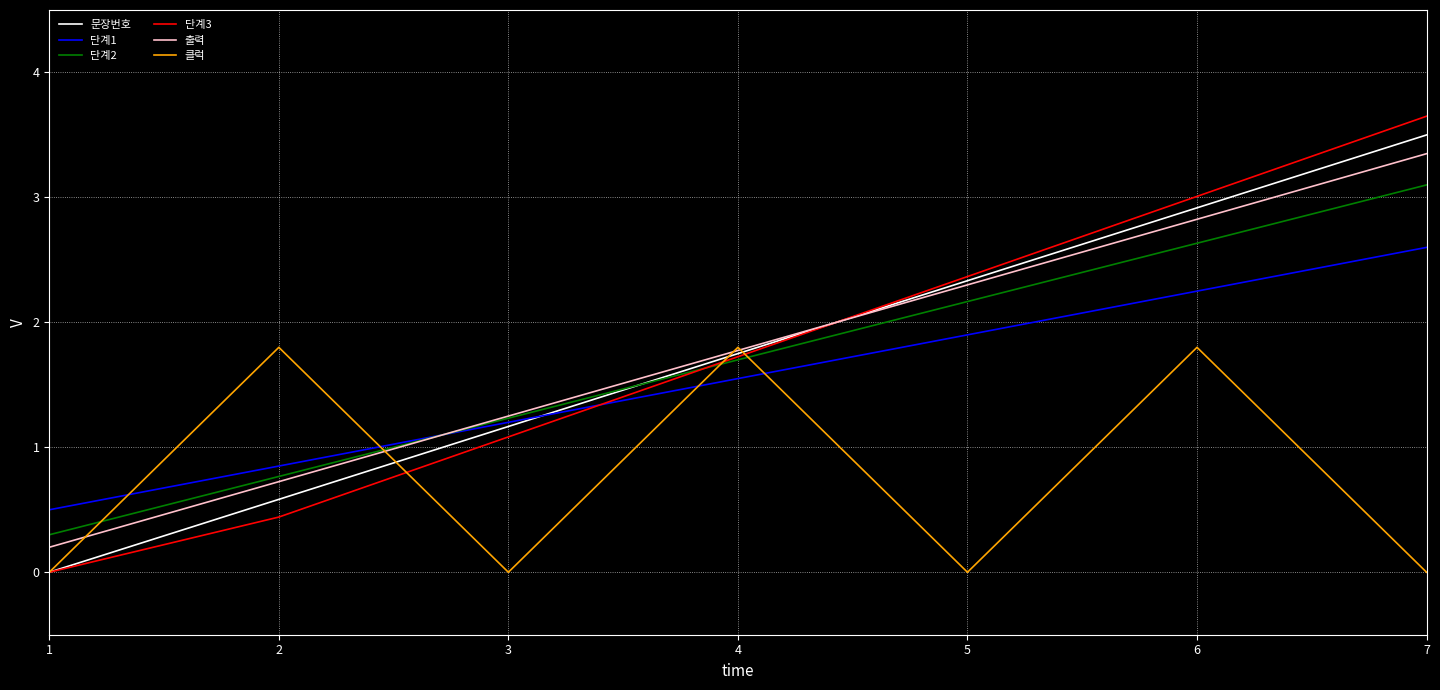

What is the total value across all series at 1?

1.0